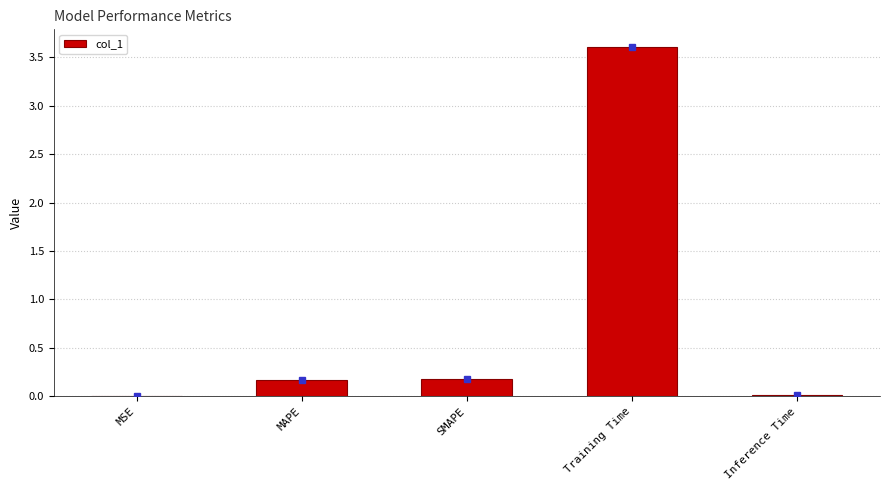

Are the bars horizontal?

No